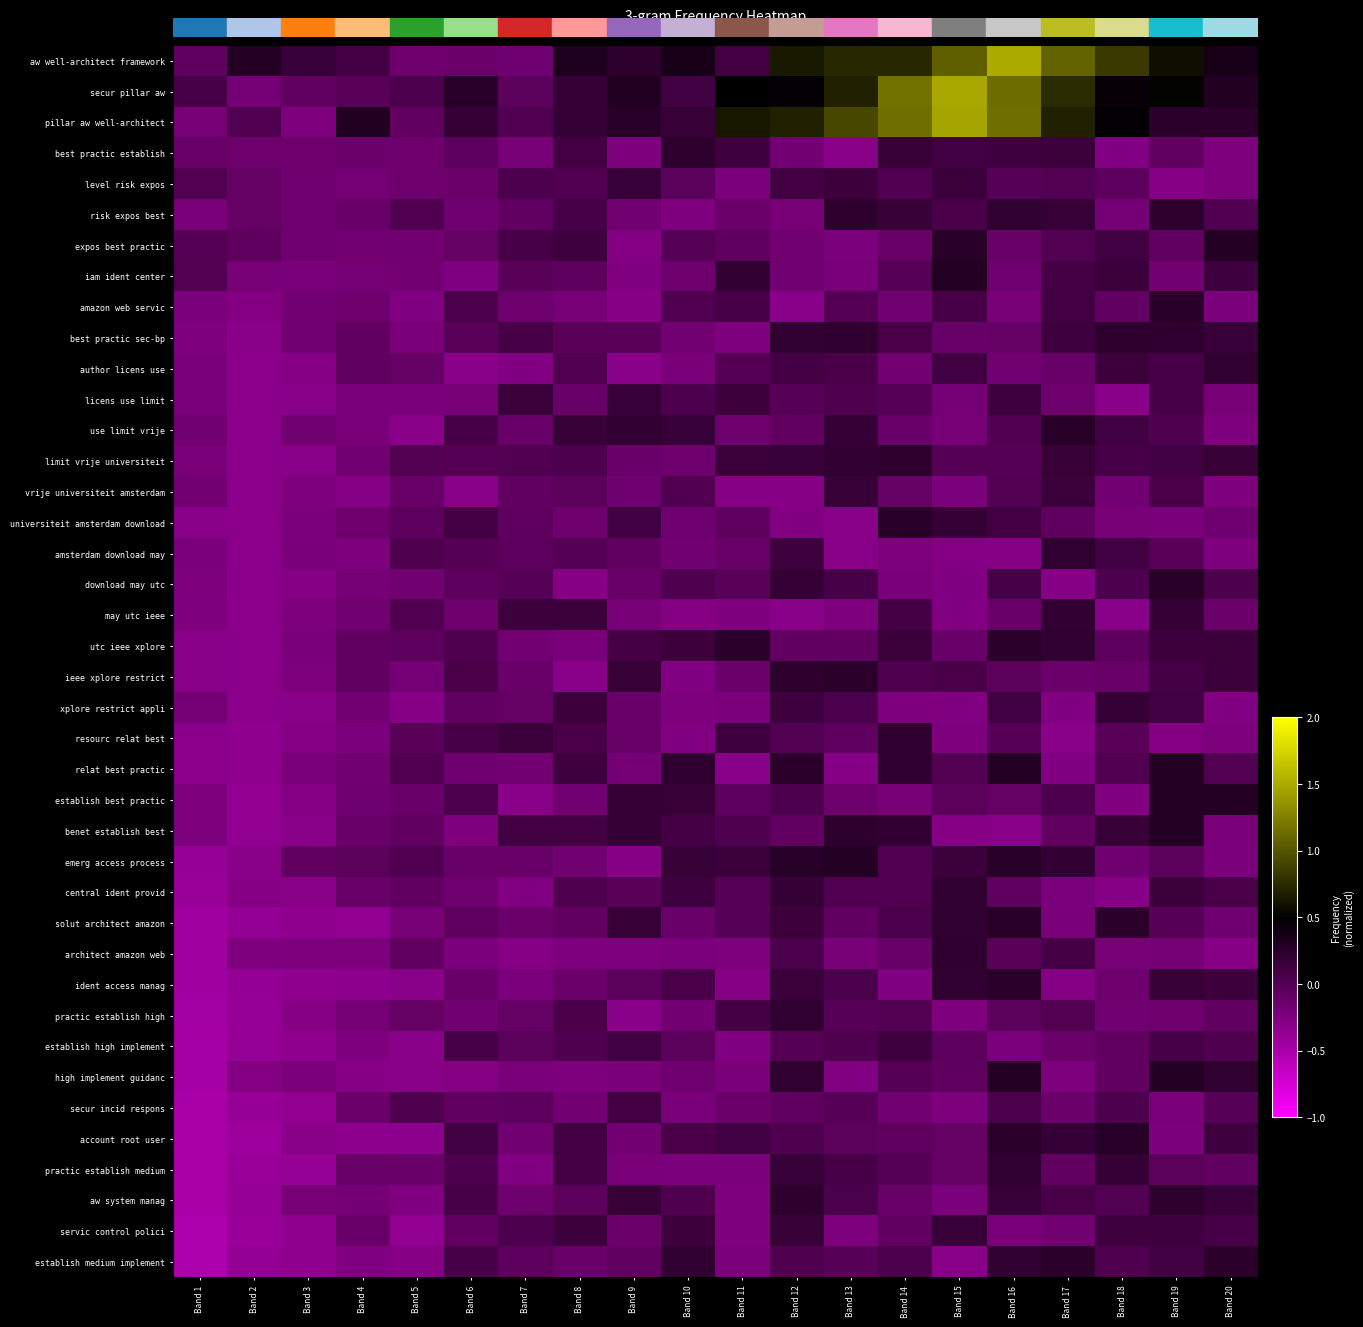

Reading left to right, what are all the values shown in this chart?

aw well-architect framework: Band 1=-0.1	Band 2=0.3	Band 3=0.2	Band 4=0.1	Band 5=-0.1	Band 6=-0.1	Band 7=-0.1	Band 8=0.3	Band 9=0.2	Band 10=0.4	Band 11=0.1	Band 12=0.6	Band 13=0.7	Band 14=0.7	Band 15=1.1	Band 16=1.5	Band 17=1.1	Band 18=0.8	Band 19=0.6	Band 20=0.4
secur pillar aw: Band 1=0.1	Band 2=-0.2	Band 3=-0.1	Band 4=-0.0	Band 5=0.0	Band 6=0.3	Band 7=-0.0	Band 8=0.2	Band 9=0.3	Band 10=0.1	Band 11=0.5	Band 12=0.5	Band 13=0.7	Band 14=1.2	Band 15=1.5	Band 16=1.1	Band 17=0.8	Band 18=0.5	Band 19=0.5	Band 20=0.3
pillar aw well-architect: Band 1=-0.2	Band 2=0.0	Band 3=-0.2	Band 4=0.3	Band 5=-0.1	Band 6=0.2	Band 7=0.0	Band 8=0.2	Band 9=0.3	Band 10=0.2	Band 11=0.6	Band 12=0.7	Band 13=0.9	Band 14=1.1	Band 15=1.5	Band 16=1.2	Band 17=0.7	Band 18=0.5	Band 19=0.3	Band 20=0.2
best practic establish: Band 1=-0.1	Band 2=-0.1	Band 3=-0.1	Band 4=-0.1	Band 5=-0.1	Band 6=-0.0	Band 7=-0.2	Band 8=0.1	Band 9=-0.2	Band 10=0.2	Band 11=0.1	Band 12=-0.2	Band 13=-0.3	Band 14=0.2	Band 15=0.1	Band 16=0.1	Band 17=0.2	Band 18=-0.3	Band 19=-0.1	Band 20=-0.2
level risk expos: Band 1=0.0	Band 2=-0.1	Band 3=-0.2	Band 4=-0.2	Band 5=-0.1	Band 6=-0.1	Band 7=0.0	Band 8=0.0	Band 9=0.2	Band 10=-0.0	Band 11=-0.2	Band 12=0.1	Band 13=0.1	Band 14=0.0	Band 15=0.2	Band 16=-0.0	Band 17=0.0	Band 18=-0.0	Band 19=-0.3	Band 20=-0.2
risk expos best: Band 1=-0.2	Band 2=-0.1	Band 3=-0.2	Band 4=-0.1	Band 5=0.0	Band 6=-0.2	Band 7=-0.1	Band 8=0.1	Band 9=-0.2	Band 10=-0.2	Band 11=-0.1	Band 12=-0.2	Band 13=0.2	Band 14=0.2	Band 15=0.1	Band 16=0.2	Band 17=0.2	Band 18=-0.2	Band 19=0.2	Band 20=0.0
expos best practic: Band 1=-0.0	Band 2=-0.1	Band 3=-0.2	Band 4=-0.2	Band 5=-0.2	Band 6=-0.1	Band 7=0.1	Band 8=0.1	Band 9=-0.3	Band 10=-0.0	Band 11=-0.1	Band 12=-0.2	Band 13=-0.2	Band 14=-0.1	Band 15=0.3	Band 16=-0.1	Band 17=0.0	Band 18=0.1	Band 19=-0.1	Band 20=0.3
iam ident center: Band 1=0.0	Band 2=-0.2	Band 3=-0.2	Band 4=-0.2	Band 5=-0.2	Band 6=-0.3	Band 7=-0.0	Band 8=-0.0	Band 9=-0.3	Band 10=-0.1	Band 11=0.2	Band 12=-0.2	Band 13=-0.2	Band 14=-0.0	Band 15=0.3	Band 16=-0.2	Band 17=0.1	Band 18=0.2	Band 19=-0.2	Band 20=0.1
amazon web servic: Band 1=-0.2	Band 2=-0.3	Band 3=-0.2	Band 4=-0.1	Band 5=-0.3	Band 6=0.1	Band 7=-0.1	Band 8=-0.2	Band 9=-0.3	Band 10=0.0	Band 11=0.1	Band 12=-0.3	Band 13=-0.0	Band 14=-0.2	Band 15=0.1	Band 16=-0.2	Band 17=0.1	Band 18=-0.1	Band 19=0.3	Band 20=-0.2
best practic sec-bp: Band 1=-0.2	Band 2=-0.3	Band 3=-0.2	Band 4=-0.1	Band 5=-0.2	Band 6=-0.0	Band 7=0.1	Band 8=-0.0	Band 9=-0.0	Band 10=-0.2	Band 11=-0.2	Band 12=0.2	Band 13=0.2	Band 14=0.1	Band 15=-0.1	Band 16=-0.1	Band 17=0.1	Band 18=0.2	Band 19=0.2	Band 20=0.2
author licens use: Band 1=-0.2	Band 2=-0.3	Band 3=-0.3	Band 4=-0.1	Band 5=-0.1	Band 6=-0.3	Band 7=-0.3	Band 8=0.0	Band 9=-0.3	Band 10=-0.2	Band 11=0.0	Band 12=0.1	Band 13=0.1	Band 14=-0.2	Band 15=0.1	Band 16=-0.2	Band 17=-0.1	Band 18=0.1	Band 19=0.1	Band 20=0.2
licens use limit: Band 1=-0.2	Band 2=-0.3	Band 3=-0.3	Band 4=-0.2	Band 5=-0.2	Band 6=-0.2	Band 7=0.2	Band 8=-0.1	Band 9=0.2	Band 10=0.0	Band 11=0.1	Band 12=-0.0	Band 13=0.0	Band 14=-0.0	Band 15=-0.2	Band 16=0.1	Band 17=-0.1	Band 18=-0.3	Band 19=0.1	Band 20=-0.2
use limit vrije: Band 1=-0.2	Band 2=-0.3	Band 3=-0.2	Band 4=-0.2	Band 5=-0.3	Band 6=0.1	Band 7=-0.1	Band 8=0.2	Band 9=0.2	Band 10=0.2	Band 11=-0.1	Band 12=-0.1	Band 13=0.2	Band 14=-0.1	Band 15=-0.2	Band 16=0.0	Band 17=0.3	Band 18=0.1	Band 19=0.0	Band 20=-0.2
limit vrije universiteit: Band 1=-0.2	Band 2=-0.3	Band 3=-0.3	Band 4=-0.2	Band 5=0.0	Band 6=0.0	Band 7=0.0	Band 8=0.1	Band 9=-0.1	Band 10=-0.1	Band 11=0.2	Band 12=0.2	Band 13=0.2	Band 14=0.2	Band 15=0.0	Band 16=-0.0	Band 17=0.2	Band 18=0.1	Band 19=0.1	Band 20=0.2
vrije universiteit amsterdam: Band 1=-0.2	Band 2=-0.3	Band 3=-0.2	Band 4=-0.3	Band 5=-0.1	Band 6=-0.3	Band 7=-0.1	Band 8=-0.0	Band 9=-0.2	Band 10=0.0	Band 11=-0.3	Band 12=-0.3	Band 13=0.2	Band 14=-0.1	Band 15=-0.2	Band 16=0.0	Band 17=0.2	Band 18=-0.2	Band 19=0.1	Band 20=-0.2
universiteit amsterdam download: Band 1=-0.3	Band 2=-0.3	Band 3=-0.2	Band 4=-0.1	Band 5=-0.0	Band 6=0.1	Band 7=-0.1	Band 8=-0.1	Band 9=0.1	Band 10=-0.2	Band 11=-0.1	Band 12=-0.3	Band 13=-0.3	Band 14=0.3	Band 15=0.2	Band 16=0.1	Band 17=-0.1	Band 18=-0.2	Band 19=-0.2	Band 20=-0.2
amsterdam download may: Band 1=-0.2	Band 2=-0.3	Band 3=-0.2	Band 4=-0.2	Band 5=0.0	Band 6=0.0	Band 7=-0.0	Band 8=0.0	Band 9=-0.1	Band 10=-0.2	Band 11=-0.1	Band 12=0.1	Band 13=-0.3	Band 14=-0.2	Band 15=-0.3	Band 16=-0.3	Band 17=0.2	Band 18=0.1	Band 19=-0.0	Band 20=-0.2
download may utc: Band 1=-0.2	Band 2=-0.3	Band 3=-0.3	Band 4=-0.2	Band 5=-0.2	Band 6=-0.0	Band 7=-0.0	Band 8=-0.3	Band 9=-0.1	Band 10=0.0	Band 11=-0.0	Band 12=0.2	Band 13=0.1	Band 14=-0.2	Band 15=-0.3	Band 16=0.1	Band 17=-0.3	Band 18=0.0	Band 19=0.3	Band 20=0.0
may utc ieee: Band 1=-0.2	Band 2=-0.3	Band 3=-0.2	Band 4=-0.2	Band 5=0.0	Band 6=-0.1	Band 7=0.1	Band 8=0.2	Band 9=-0.2	Band 10=-0.3	Band 11=-0.2	Band 12=-0.3	Band 13=-0.2	Band 14=0.1	Band 15=-0.3	Band 16=-0.1	Band 17=0.2	Band 18=-0.3	Band 19=0.2	Band 20=-0.1
utc ieee xplore: Band 1=-0.3	Band 2=-0.3	Band 3=-0.2	Band 4=-0.1	Band 5=-0.0	Band 6=0.0	Band 7=-0.2	Band 8=-0.2	Band 9=0.1	Band 10=0.1	Band 11=0.3	Band 12=-0.1	Band 13=-0.1	Band 14=0.2	Band 15=-0.1	Band 16=0.2	Band 17=0.2	Band 18=-0.0	Band 19=0.1	Band 20=0.2
ieee xplore restrict: Band 1=-0.3	Band 2=-0.3	Band 3=-0.2	Band 4=-0.1	Band 5=-0.2	Band 6=0.1	Band 7=-0.1	Band 8=-0.3	Band 9=0.2	Band 10=-0.3	Band 11=-0.1	Band 12=0.2	Band 13=0.2	Band 14=0.0	Band 15=0.1	Band 16=-0.0	Band 17=-0.1	Band 18=-0.1	Band 19=0.1	Band 20=0.1
xplore restrict appli: Band 1=-0.2	Band 2=-0.3	Band 3=-0.3	Band 4=-0.2	Band 5=-0.3	Band 6=-0.1	Band 7=-0.1	Band 8=0.1	Band 9=-0.1	Band 10=-0.2	Band 11=-0.2	Band 12=0.1	Band 13=0.1	Band 14=-0.2	Band 15=-0.3	Band 16=0.1	Band 17=-0.3	Band 18=0.2	Band 19=0.1	Band 20=-0.3
resourc relat best: Band 1=-0.3	Band 2=-0.3	Band 3=-0.3	Band 4=-0.2	Band 5=-0.0	Band 6=0.1	Band 7=0.2	Band 8=0.1	Band 9=-0.1	Band 10=-0.3	Band 11=0.1	Band 12=0.0	Band 13=-0.1	Band 14=0.2	Band 15=-0.2	Band 16=-0.0	Band 17=-0.3	Band 18=-0.0	Band 19=-0.3	Band 20=-0.2
relat best practic: Band 1=-0.3	Band 2=-0.3	Band 3=-0.2	Band 4=-0.2	Band 5=0.0	Band 6=-0.2	Band 7=-0.2	Band 8=0.1	Band 9=-0.2	Band 10=0.2	Band 11=-0.3	Band 12=0.3	Band 13=-0.3	Band 14=0.2	Band 15=0.0	Band 16=0.3	Band 17=-0.3	Band 18=0.0	Band 19=0.3	Band 20=0.0
establish best practic: Band 1=-0.2	Band 2=-0.3	Band 3=-0.3	Band 4=-0.2	Band 5=-0.1	Band 6=0.1	Band 7=-0.3	Band 8=-0.2	Band 9=0.2	Band 10=0.2	Band 11=-0.0	Band 12=0.1	Band 13=-0.1	Band 14=-0.2	Band 15=-0.0	Band 16=-0.1	Band 17=0.0	Band 18=-0.3	Band 19=0.3	Band 20=0.3
benet establish best: Band 1=-0.2	Band 2=-0.4	Band 3=-0.3	Band 4=-0.1	Band 5=-0.1	Band 6=-0.2	Band 7=0.1	Band 8=0.1	Band 9=0.2	Band 10=0.1	Band 11=0.0	Band 12=-0.1	Band 13=0.2	Band 14=0.2	Band 15=-0.3	Band 16=-0.3	Band 17=-0.1	Band 18=0.2	Band 19=0.3	Band 20=-0.2
emerg access process: Band 1=-0.4	Band 2=-0.3	Band 3=-0.1	Band 4=-0.0	Band 5=0.0	Band 6=-0.1	Band 7=-0.1	Band 8=-0.2	Band 9=-0.3	Band 10=0.2	Band 11=0.2	Band 12=0.3	Band 13=0.3	Band 14=0.0	Band 15=0.2	Band 16=0.3	Band 17=0.2	Band 18=-0.2	Band 19=-0.0	Band 20=-0.2
central ident provid: Band 1=-0.4	Band 2=-0.3	Band 3=-0.3	Band 4=-0.1	Band 5=-0.1	Band 6=-0.2	Band 7=-0.3	Band 8=0.0	Band 9=-0.0	Band 10=0.1	Band 11=-0.0	Band 12=0.2	Band 13=0.0	Band 14=0.0	Band 15=0.2	Band 16=-0.1	Band 17=-0.2	Band 18=-0.3	Band 19=0.2	Band 20=0.1
solut architect amazon: Band 1=-0.4	Band 2=-0.4	Band 3=-0.3	Band 4=-0.3	Band 5=-0.2	Band 6=-0.1	Band 7=-0.1	Band 8=-0.1	Band 9=0.2	Band 10=-0.1	Band 11=-0.0	Band 12=0.1	Band 13=-0.1	Band 14=0.1	Band 15=0.2	Band 16=0.3	Band 17=-0.2	Band 18=0.3	Band 19=-0.0	Band 20=-0.1
architect amazon web: Band 1=-0.4	Band 2=-0.2	Band 3=-0.2	Band 4=-0.2	Band 5=-0.1	Band 6=-0.2	Band 7=-0.3	Band 8=-0.2	Band 9=-0.2	Band 10=-0.2	Band 11=-0.2	Band 12=0.1	Band 13=-0.2	Band 14=-0.1	Band 15=0.2	Band 16=-0.0	Band 17=0.1	Band 18=-0.2	Band 19=-0.2	Band 20=-0.3
ident access manag: Band 1=-0.4	Band 2=-0.4	Band 3=-0.3	Band 4=-0.3	Band 5=-0.3	Band 6=-0.1	Band 7=-0.2	Band 8=-0.1	Band 9=-0.0	Band 10=0.1	Band 11=-0.3	Band 12=0.2	Band 13=0.1	Band 14=-0.3	Band 15=0.2	Band 16=0.2	Band 17=-0.3	Band 18=-0.1	Band 19=0.2	Band 20=0.1
practic establish high: Band 1=-0.5	Band 2=-0.4	Band 3=-0.3	Band 4=-0.2	Band 5=-0.1	Band 6=-0.2	Band 7=-0.1	Band 8=0.1	Band 9=-0.3	Band 10=-0.2	Band 11=0.1	Band 12=0.2	Band 13=-0.0	Band 14=0.0	Band 15=-0.2	Band 16=-0.0	Band 17=0.0	Band 18=-0.2	Band 19=-0.1	Band 20=-0.1
establish high implement: Band 1=-0.5	Band 2=-0.4	Band 3=-0.3	Band 4=-0.2	Band 5=-0.3	Band 6=0.1	Band 7=-0.0	Band 8=0.0	Band 9=0.1	Band 10=-0.0	Band 11=-0.3	Band 12=0.0	Band 13=0.0	Band 14=0.1	Band 15=-0.0	Band 16=-0.2	Band 17=-0.1	Band 18=-0.1	Band 19=0.1	Band 20=0.0
high implement guidanc: Band 1=-0.5	Band 2=-0.3	Band 3=-0.2	Band 4=-0.3	Band 5=-0.3	Band 6=-0.3	Band 7=-0.2	Band 8=-0.2	Band 9=-0.2	Band 10=-0.2	Band 11=-0.2	Band 12=0.2	Band 13=-0.3	Band 14=0.0	Band 15=-0.1	Band 16=0.3	Band 17=-0.2	Band 18=-0.1	Band 19=0.3	Band 20=0.2
secur incid respons: Band 1=-0.5	Band 2=-0.4	Band 3=-0.3	Band 4=-0.1	Band 5=0.0	Band 6=-0.1	Band 7=-0.0	Band 8=-0.2	Band 9=0.1	Band 10=-0.2	Band 11=-0.1	Band 12=-0.1	Band 13=-0.0	Band 14=-0.2	Band 15=-0.2	Band 16=0.1	Band 17=-0.1	Band 18=0.0	Band 19=-0.2	Band 20=-0.0
account root user: Band 1=-0.5	Band 2=-0.4	Band 3=-0.3	Band 4=-0.3	Band 5=-0.3	Band 6=0.1	Band 7=-0.2	Band 8=0.1	Band 9=-0.2	Band 10=0.1	Band 11=0.1	Band 12=0.0	Band 13=-0.0	Band 14=-0.1	Band 15=-0.1	Band 16=0.2	Band 17=0.2	Band 18=0.3	Band 19=-0.2	Band 20=0.1
practic establish medium: Band 1=-0.5	Band 2=-0.4	Band 3=-0.4	Band 4=-0.1	Band 5=-0.1	Band 6=0.1	Band 7=-0.3	Band 8=0.1	Band 9=-0.2	Band 10=-0.2	Band 11=-0.2	Band 12=0.2	Band 13=0.1	Band 14=0.0	Band 15=-0.1	Band 16=0.2	Band 17=-0.1	Band 18=0.2	Band 19=-0.0	Band 20=-0.1
aw system manag: Band 1=-0.5	Band 2=-0.4	Band 3=-0.2	Band 4=-0.2	Band 5=-0.3	Band 6=0.1	Band 7=-0.1	Band 8=-0.0	Band 9=0.2	Band 10=0.0	Band 11=-0.2	Band 12=0.2	Band 13=0.1	Band 14=-0.1	Band 15=-0.2	Band 16=0.2	Band 17=0.1	Band 18=0.0	Band 19=0.2	Band 20=0.2
servic control polici: Band 1=-0.5	Band 2=-0.4	Band 3=-0.3	Band 4=-0.1	Band 5=-0.3	Band 6=-0.1	Band 7=0.0	Band 8=0.1	Band 9=-0.1	Band 10=0.1	Band 11=-0.2	Band 12=0.2	Band 13=-0.2	Band 14=-0.1	Band 15=0.2	Band 16=-0.2	Band 17=-0.2	Band 18=0.1	Band 19=0.1	Band 20=0.1
establish medium implement: Band 1=-0.5	Band 2=-0.4	Band 3=-0.3	Band 4=-0.3	Band 5=-0.3	Band 6=0.1	Band 7=-0.0	Band 8=-0.1	Band 9=-0.1	Band 10=0.2	Band 11=-0.2	Band 12=0.0	Band 13=-0.0	Band 14=0.1	Band 15=-0.3	Band 16=0.2	Band 17=0.3	Band 18=0.0	Band 19=0.1	Band 20=0.3